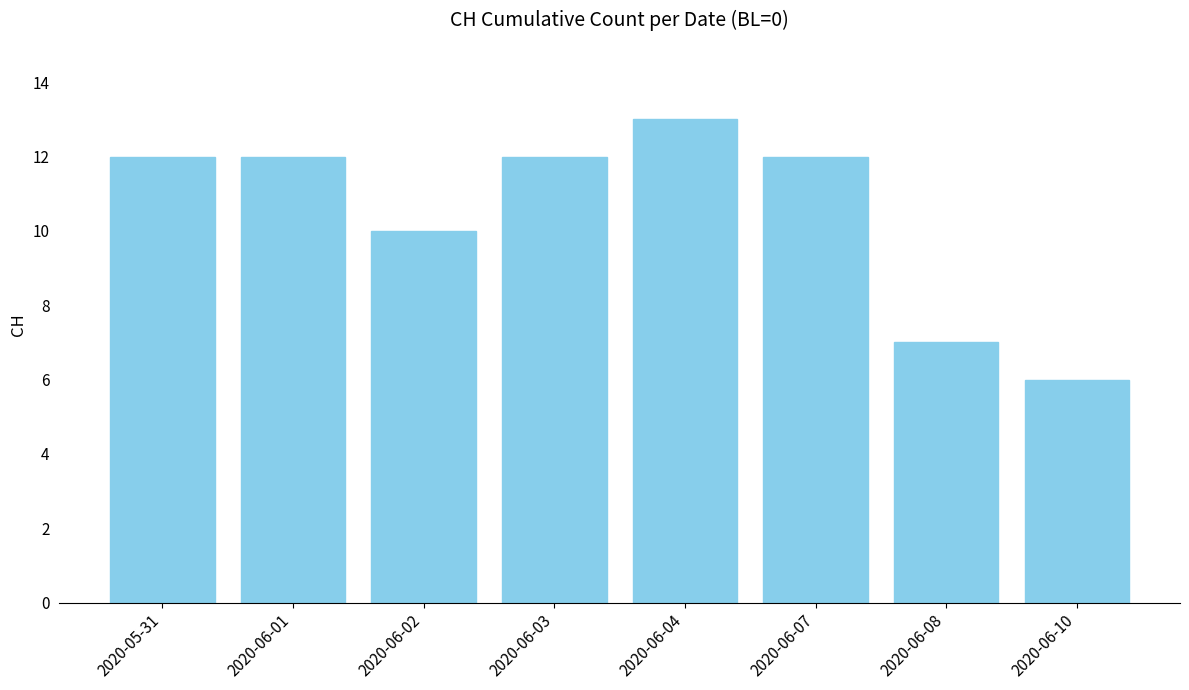

What is the smallest value displayed?

6